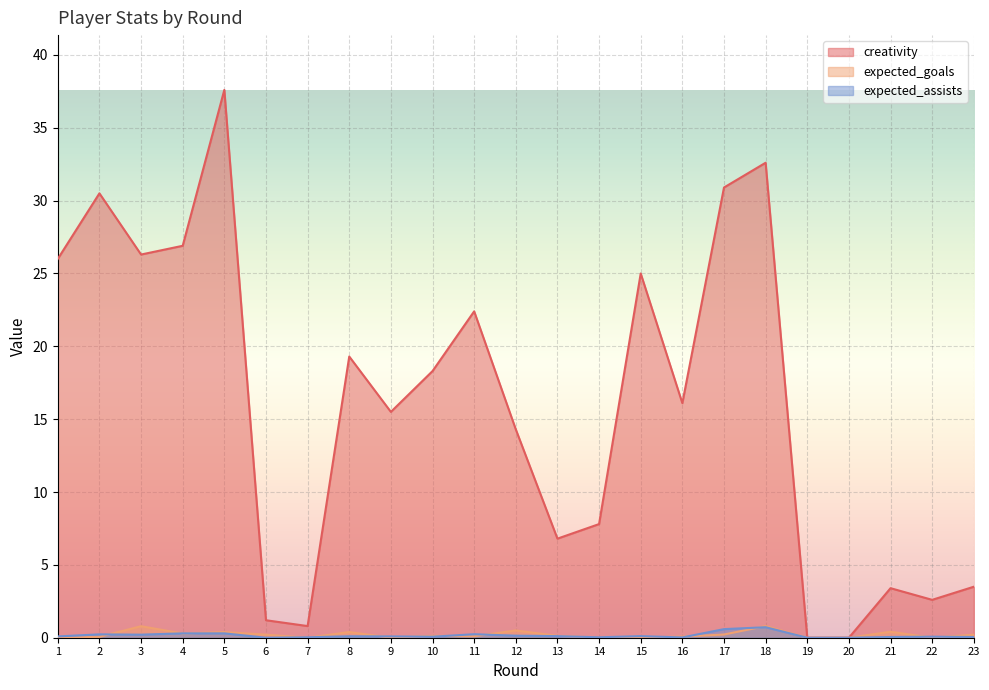

True or false: expected_assists and creativity cross at least once.

False